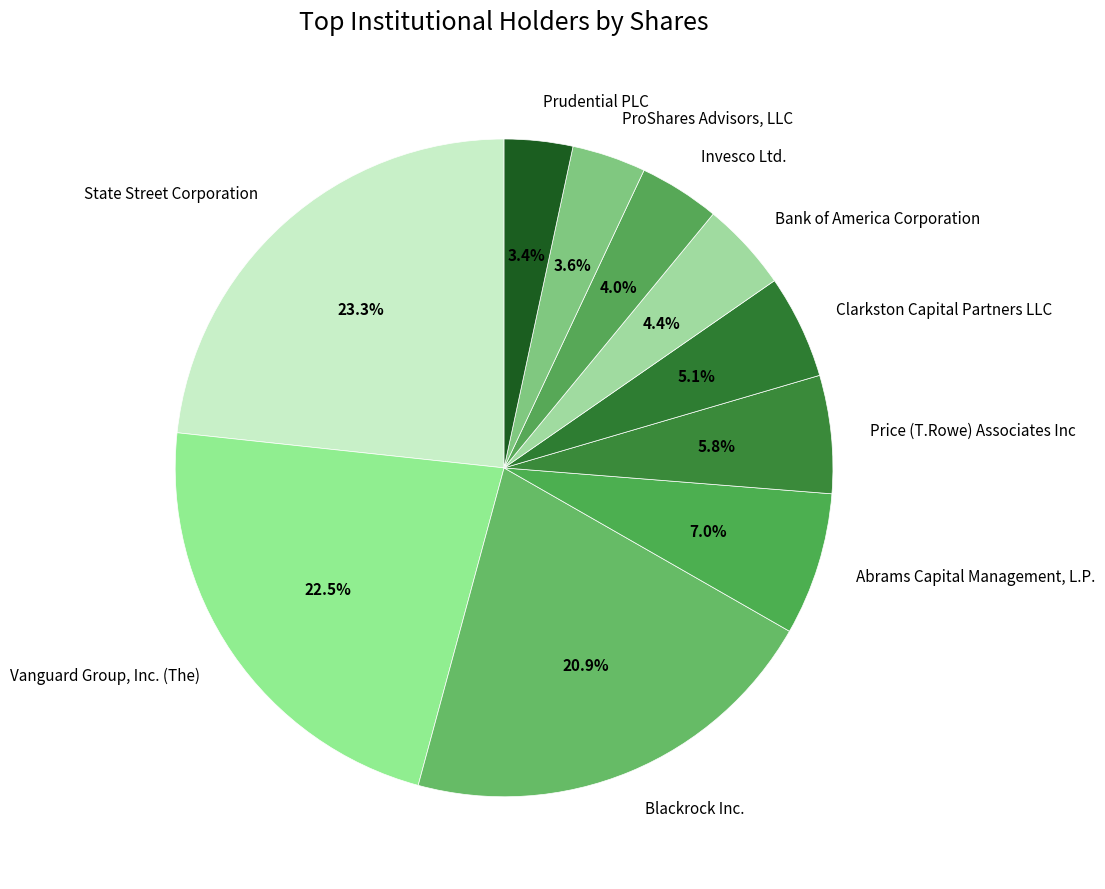

To the nearest percent, what is the average slice percentage?

10%